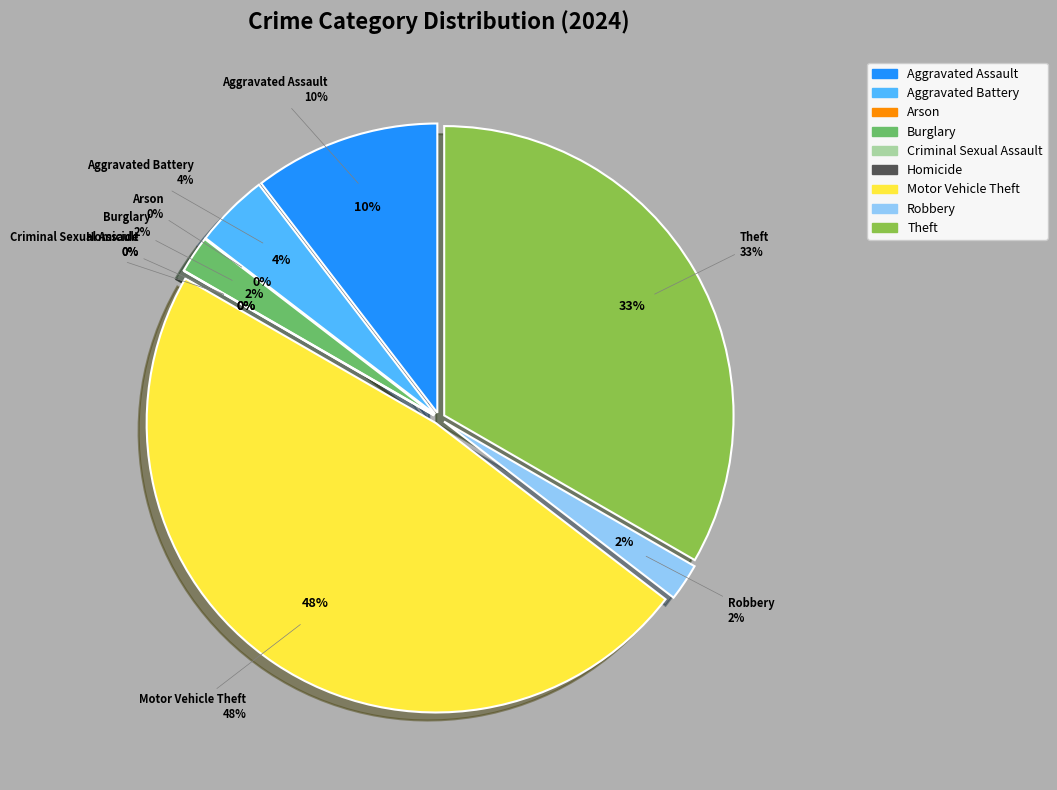

Rank the categories by value from lowest to highest.

Arson, Criminal Sexual Assault, Homicide, Burglary, Robbery, Aggravated Battery, Aggravated Assault, Theft, Motor Vehicle Theft